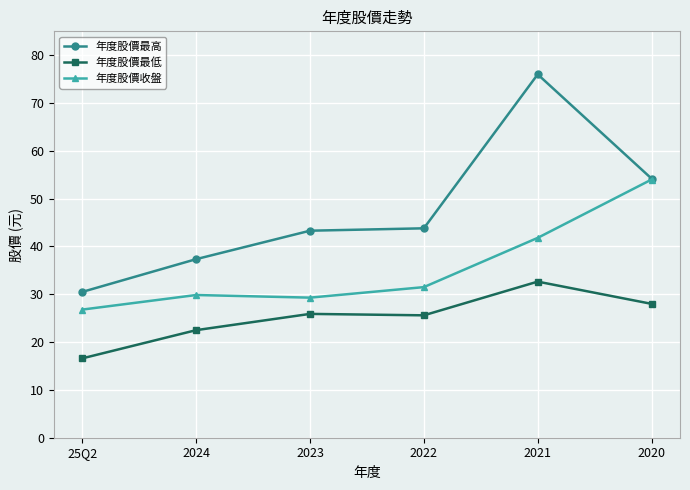

How many values in the 年度股價最低 series exceed 25?

4